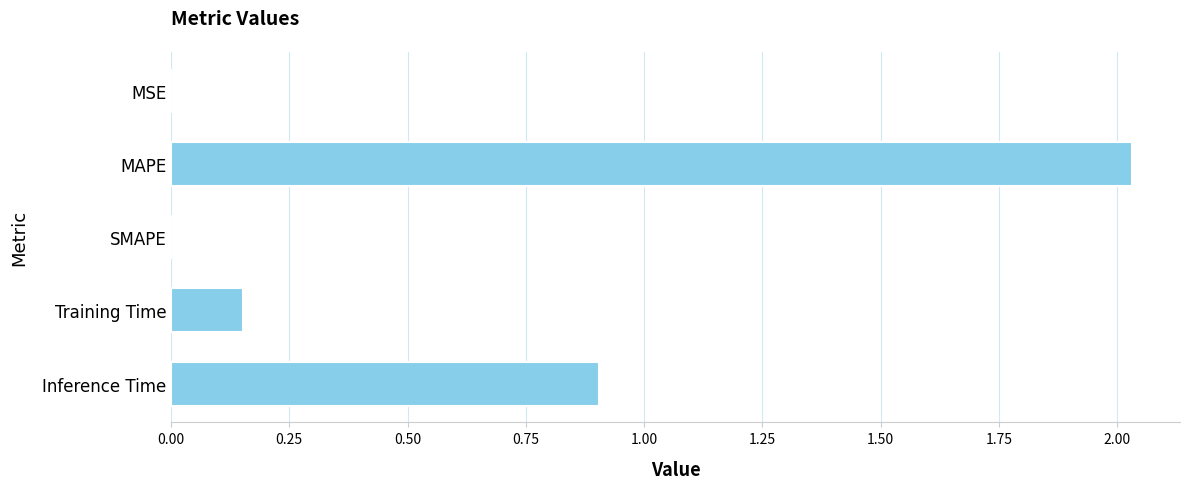

The chart shows a value of 0.9 at Inference Time. True or false?

True